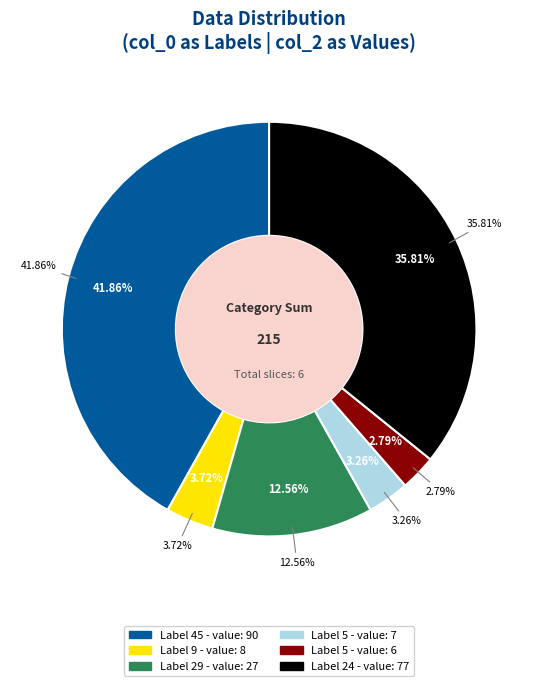

What percentage is the 5 slice, to the nearest percent?

3%